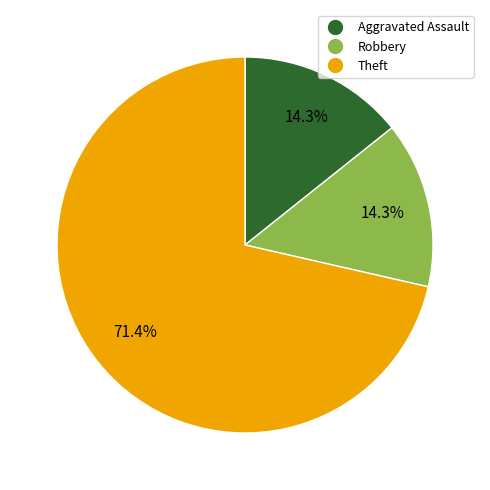

Is there a majority slice in this chart?

Yes